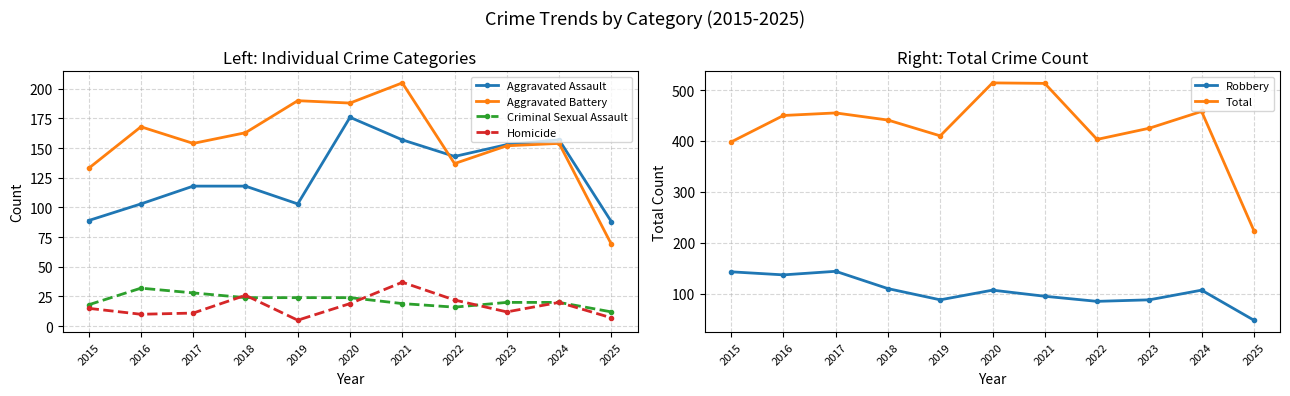

True or false: Robbery has more than 1 points higher than both neighbors.

True